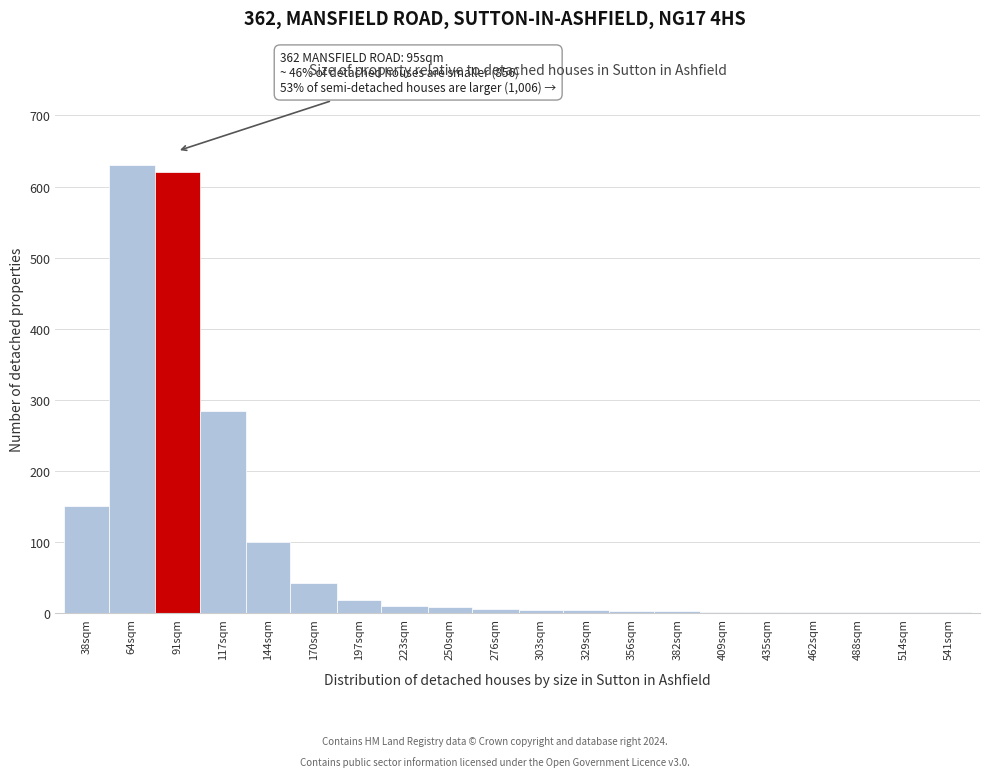

Between 64sqm and 144sqm, which is larger?

64sqm